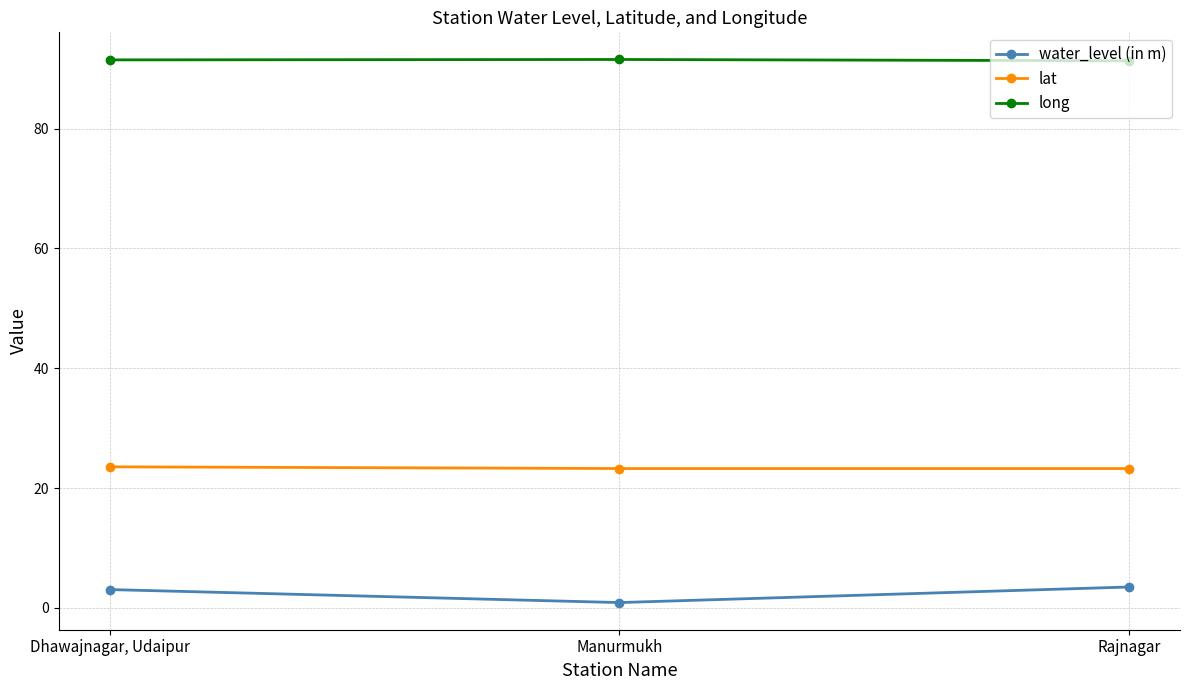

The value of water_level (in m) at Manurmukh is 0.9. True or false?

True